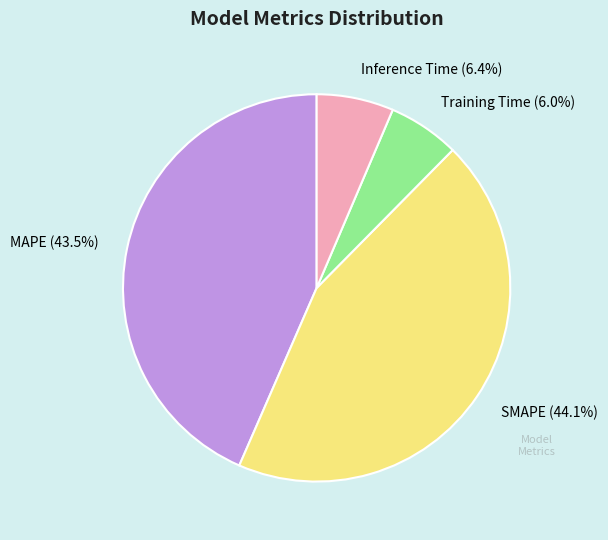

Is there a majority slice in this chart?

No